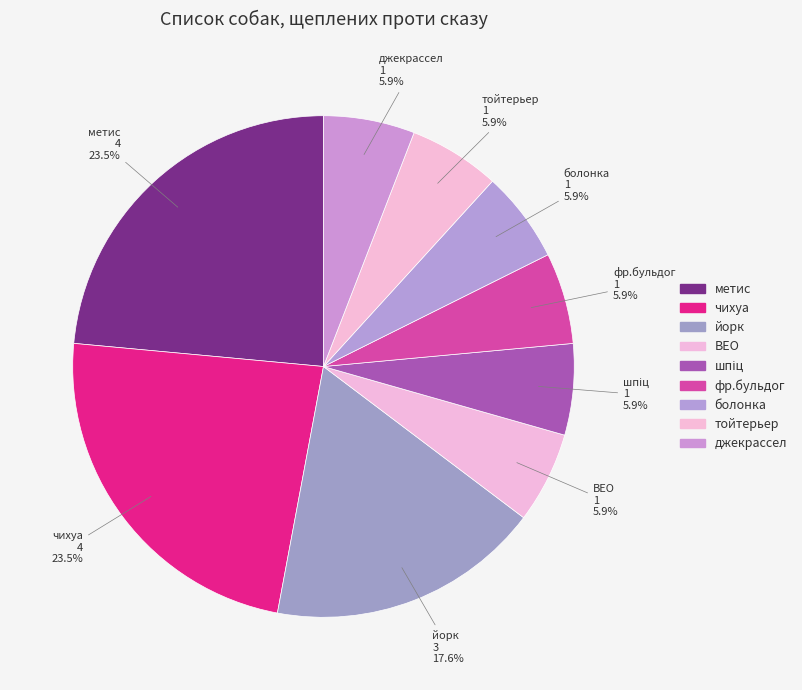

Which category has the smallest portion of the pie?

ВЕО